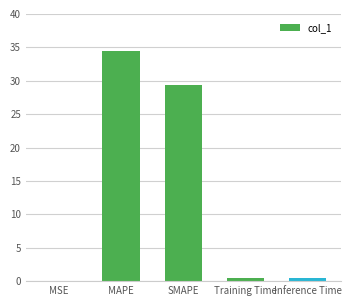

What is the maximum value shown in the chart?

34.5